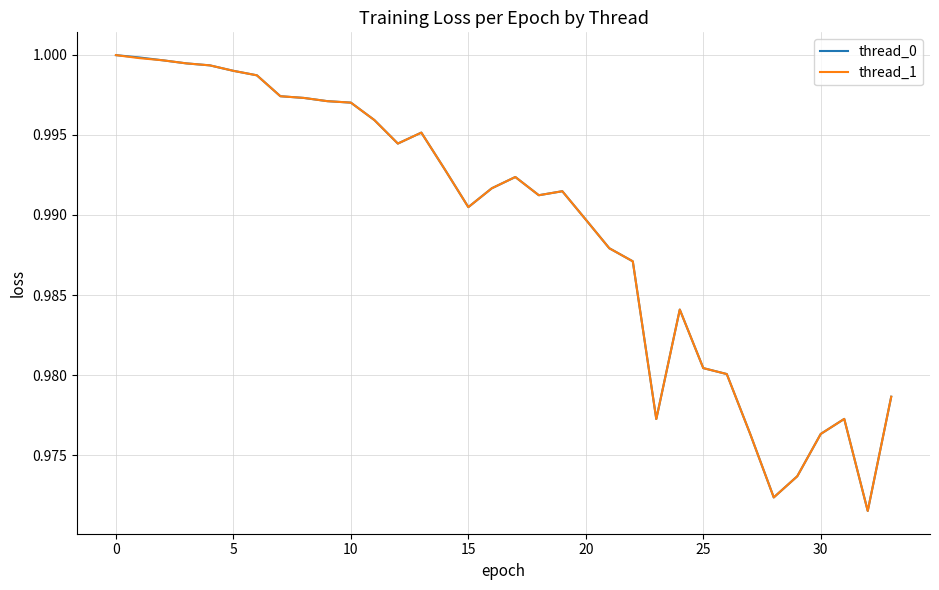

Is it true that thread_0 equals 0.7 at 0?

False